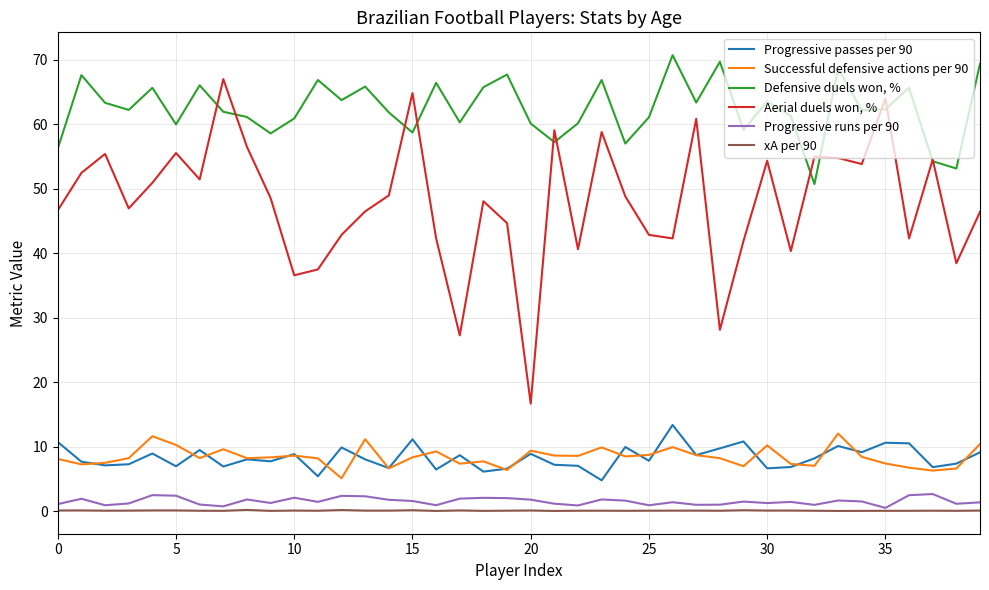

How many lines are shown in the chart?

6